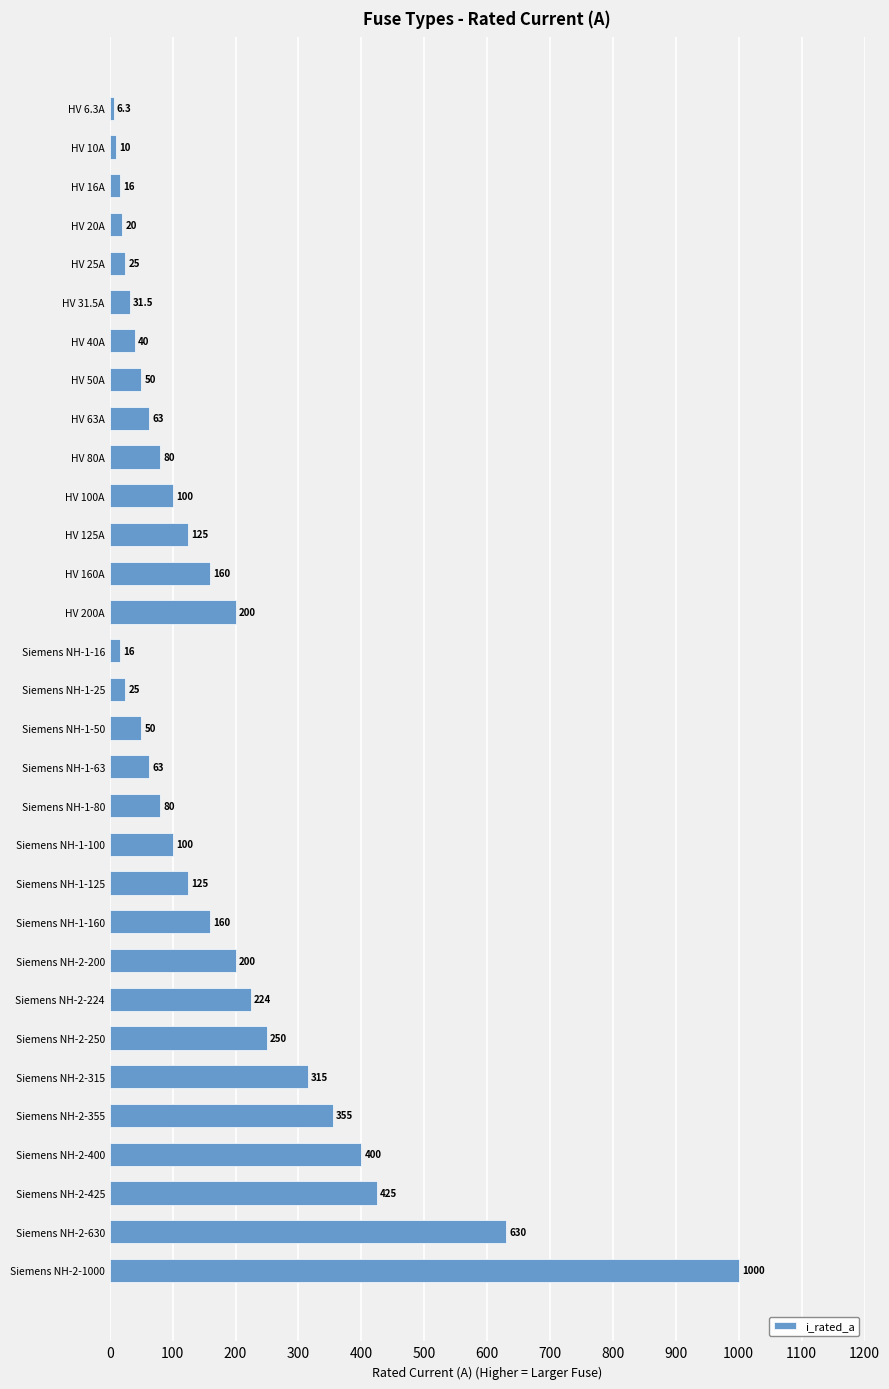

At which label is the value closest to 503?

Siemens NH-2-425